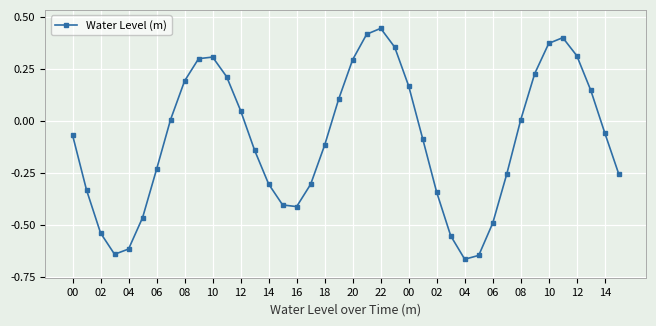

What is the difference between the maximum and minimum values?

1.1